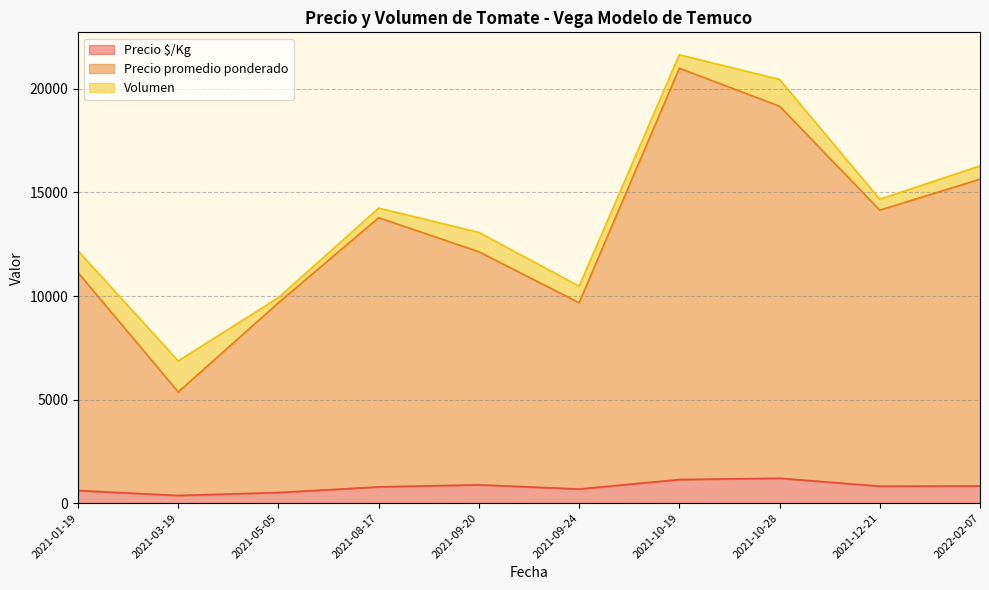

What is the total value across all series at 2021-10-19?

21652.0